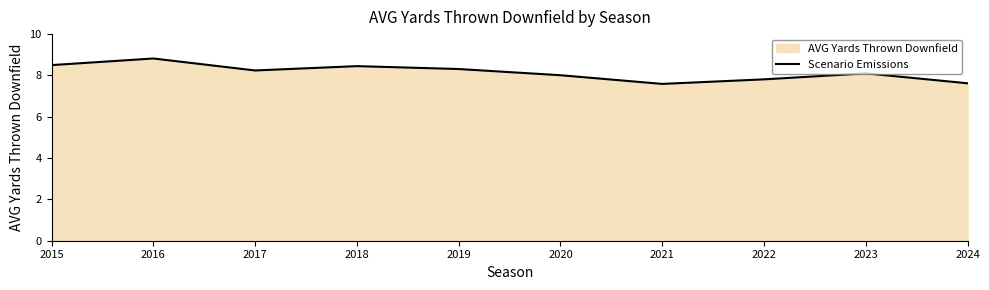

Count the number of categories in the chart.

10